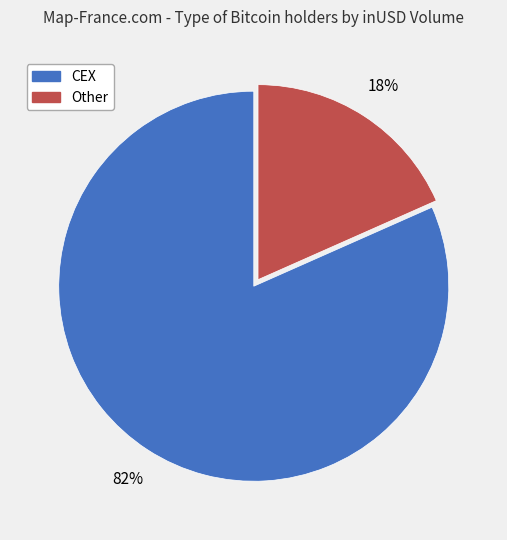

How many segments does this pie chart have?

2